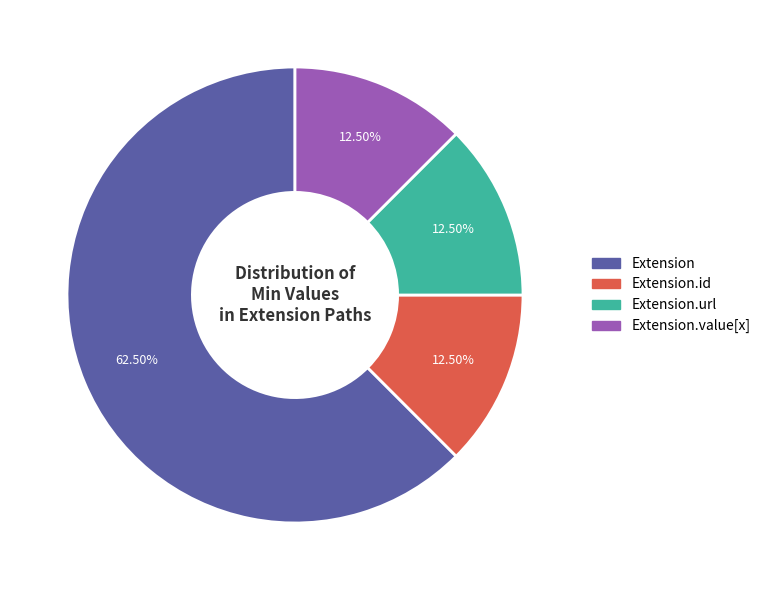

Does any single category account for the majority?

Yes